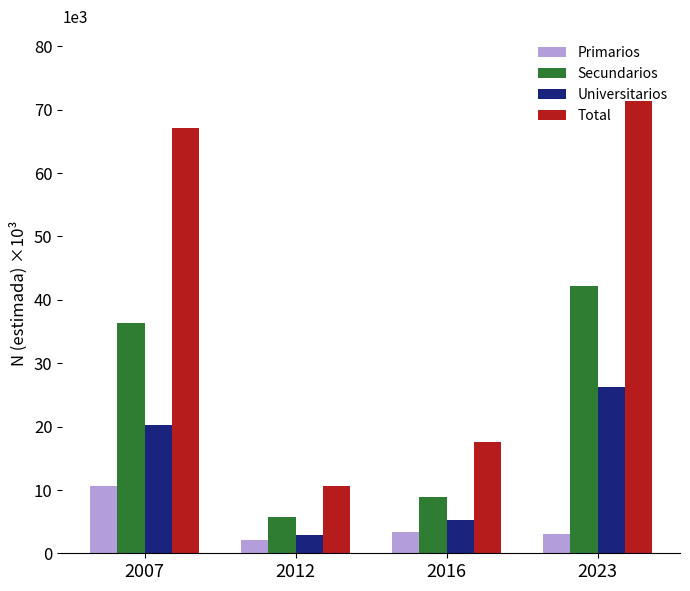

Does the chart contain any negative values?

No